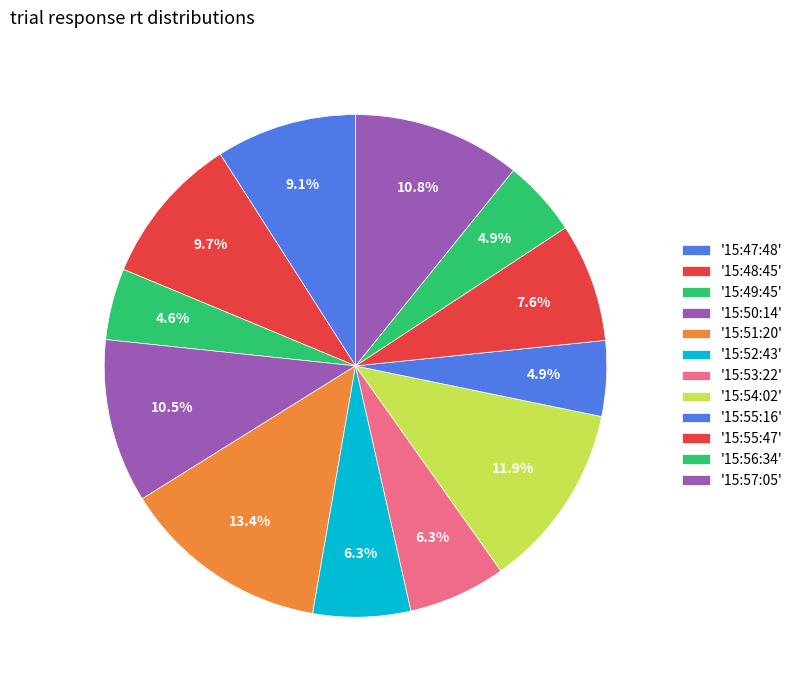

How many segments does this pie chart have?

12